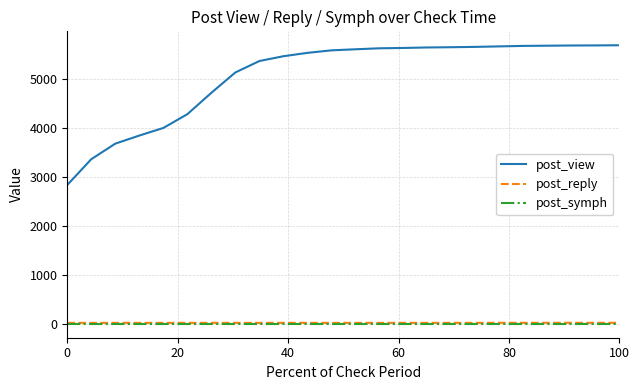

Which series has the widest spread of values?

post_view